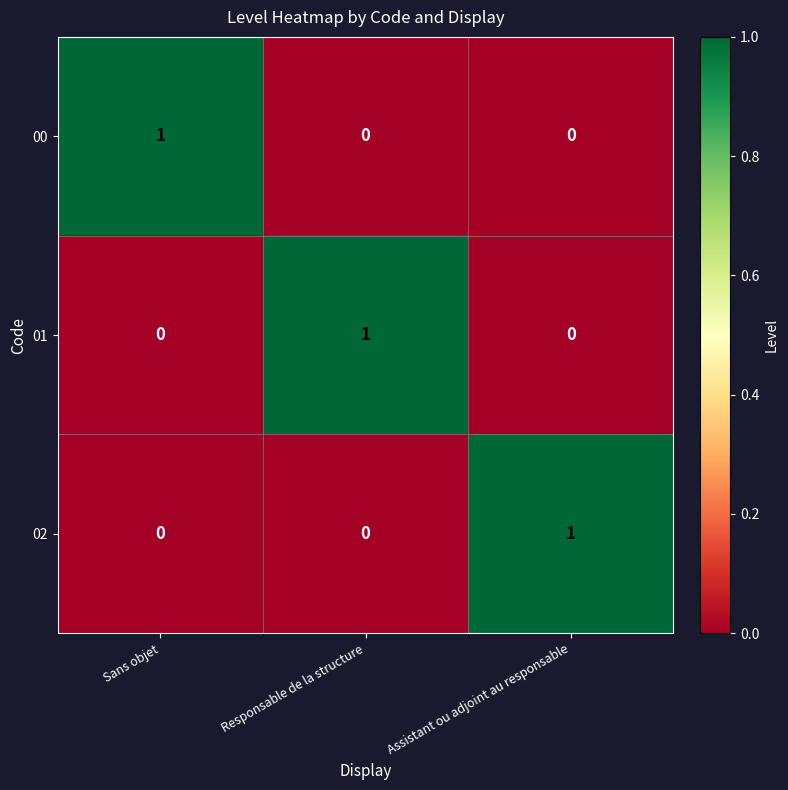

Reading left to right, what are all the values shown in this chart?

00: 1	0	0
01: 0	1	0
02: 0	0	1